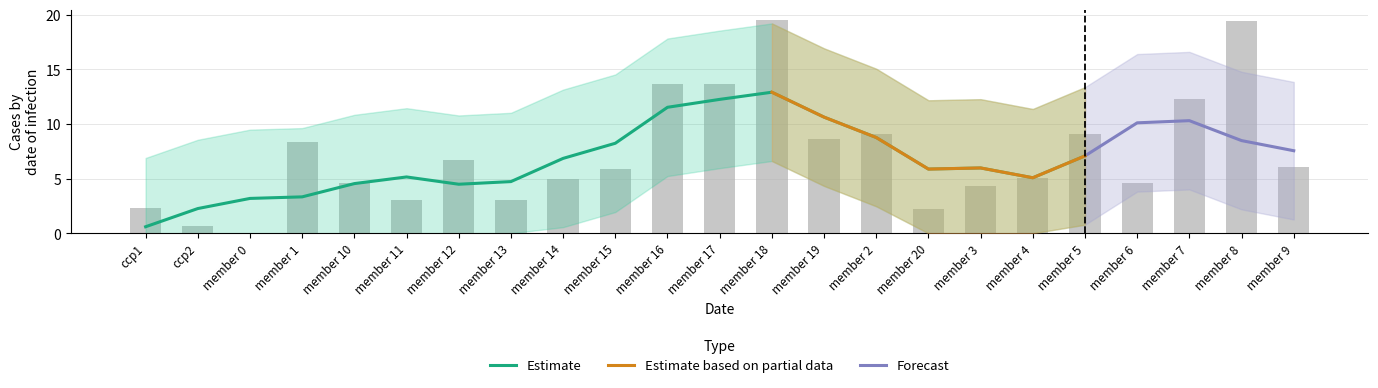

What is the ratio of the value at member 6 to the value at member 11?

1.5